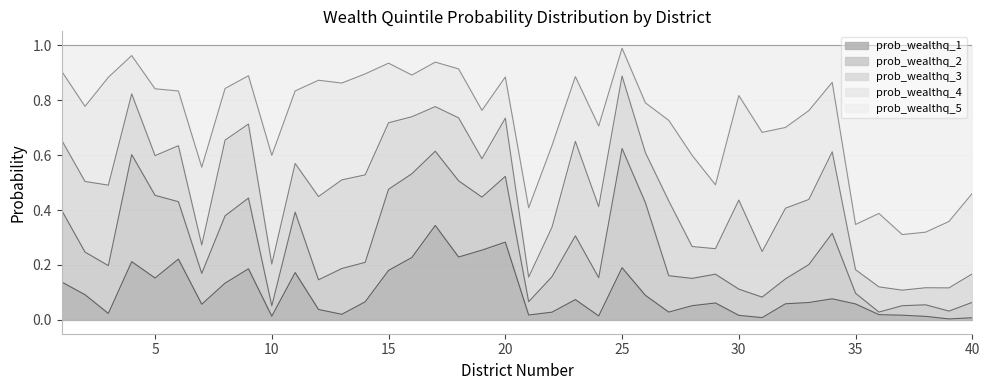

Where do prob_wealthq_4 and prob_wealthq_5 first cross each other?

6 and 7